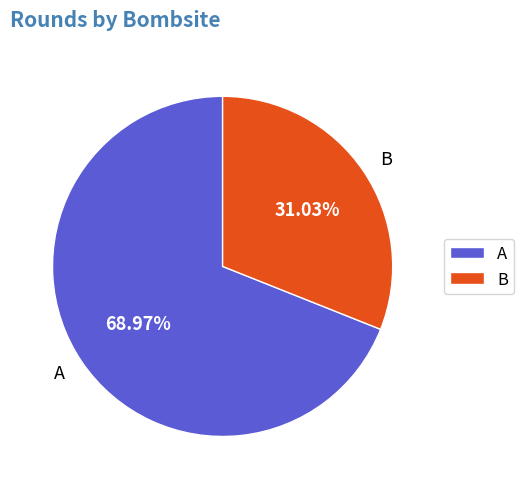

True or false: A accounts for 69% of the total.

True